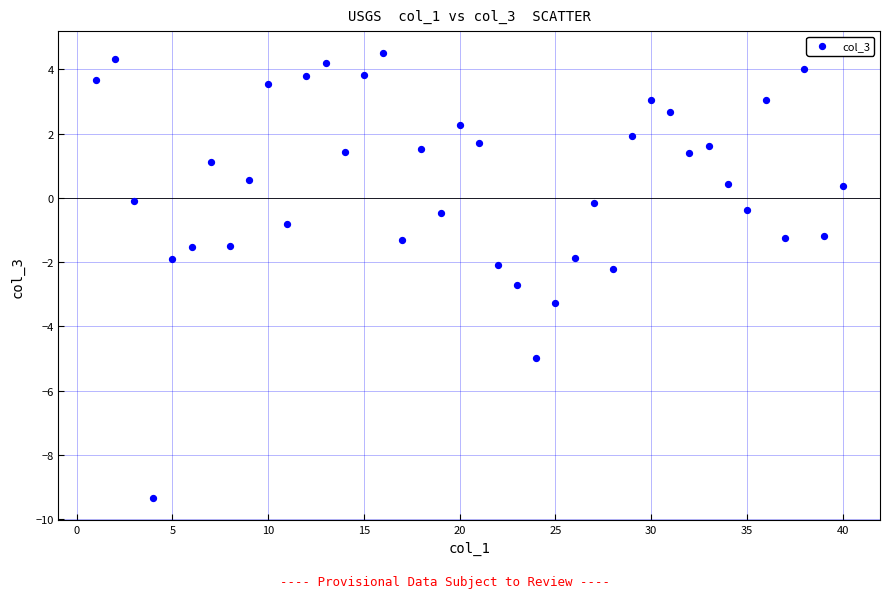

What is the range of X values (max minus min)?

39.0